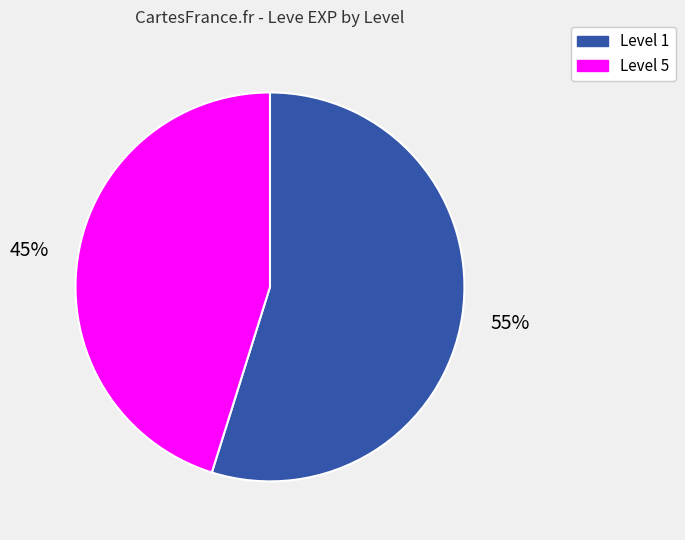

Is there any slice that represents more than half of the pie?

Yes